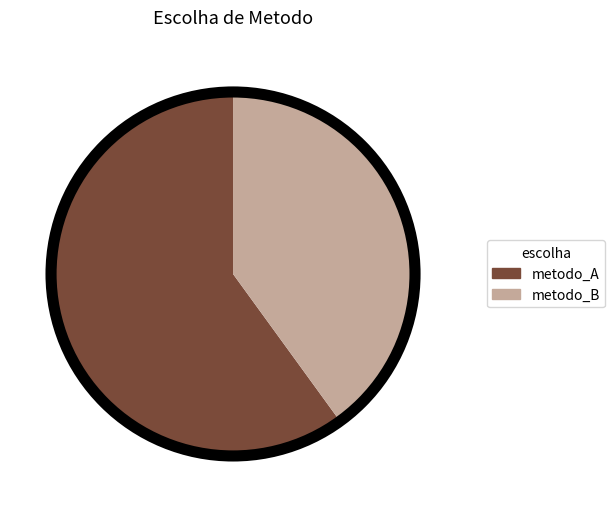

True or false: metodo_B accounts for 35% of the total.

False